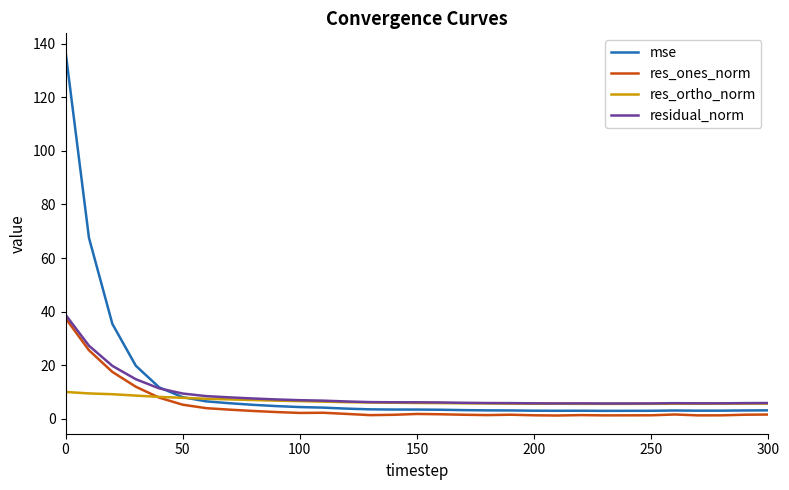

What is the greatest value displayed?

137.1